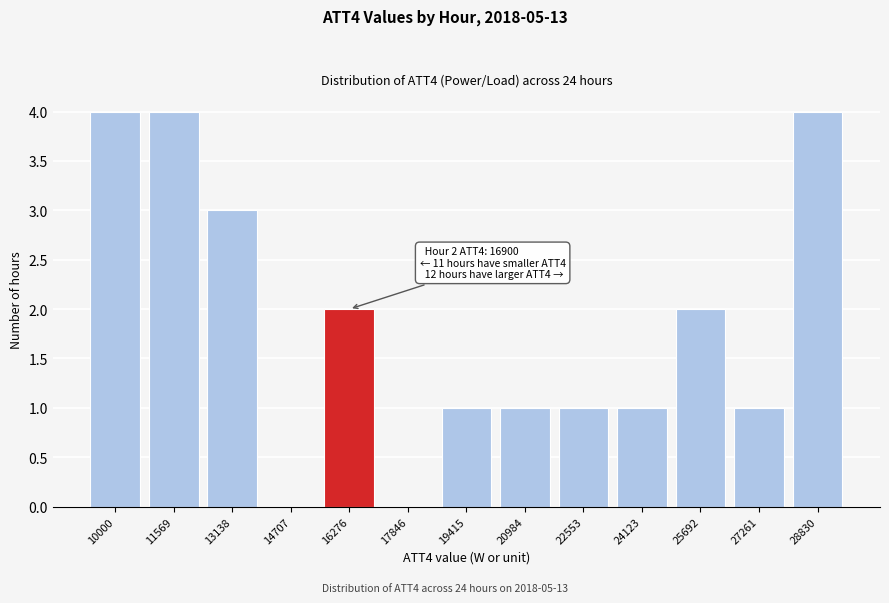

Reading left to right, what are all the values shown in this chart?

10000=4	11569=4	13138=3	14707=0	16276=2	17846=0	19415=1	20984=1	22553=1	24123=1	25692=2	27261=1	28830=4